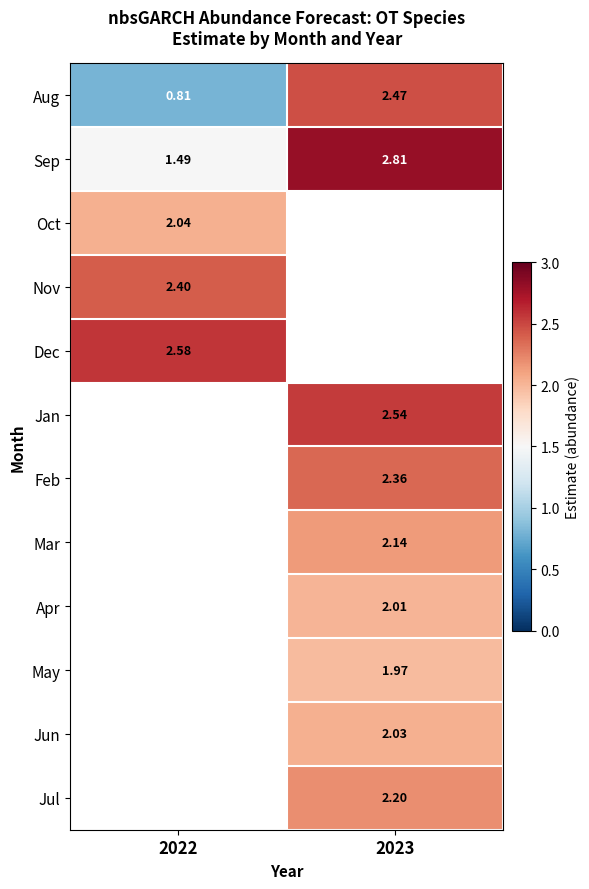

At how many categories does at least one series exceed 1?

2